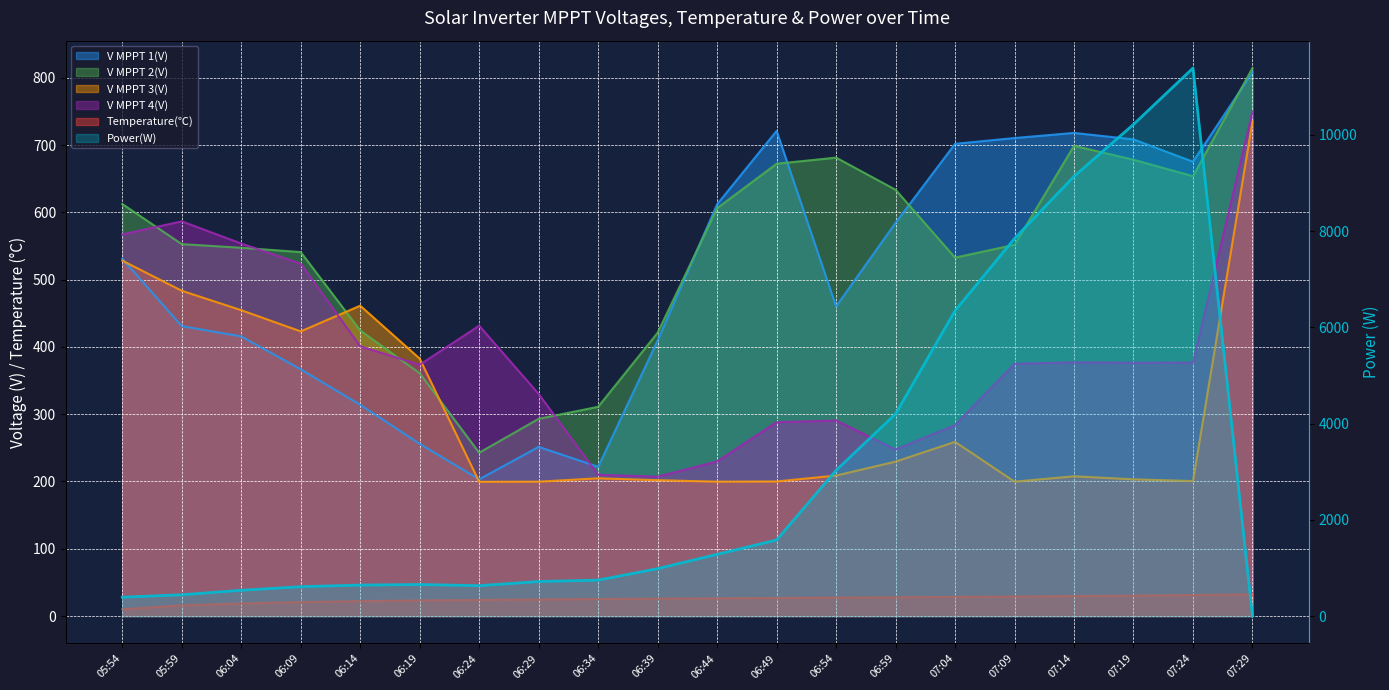

What is the greatest value displayed?

11390